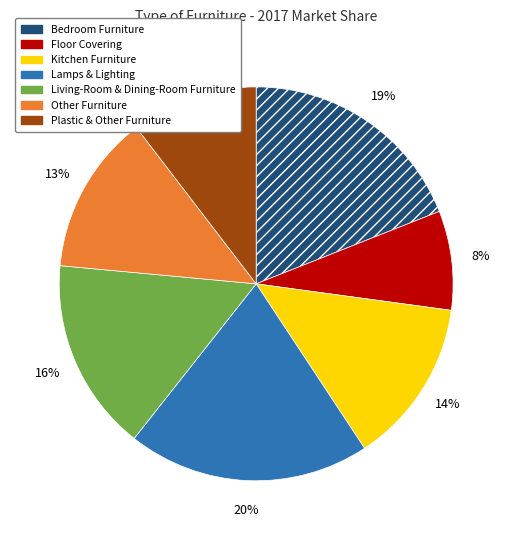

True or false: Kitchen Furniture accounts for 3% of the total.

False